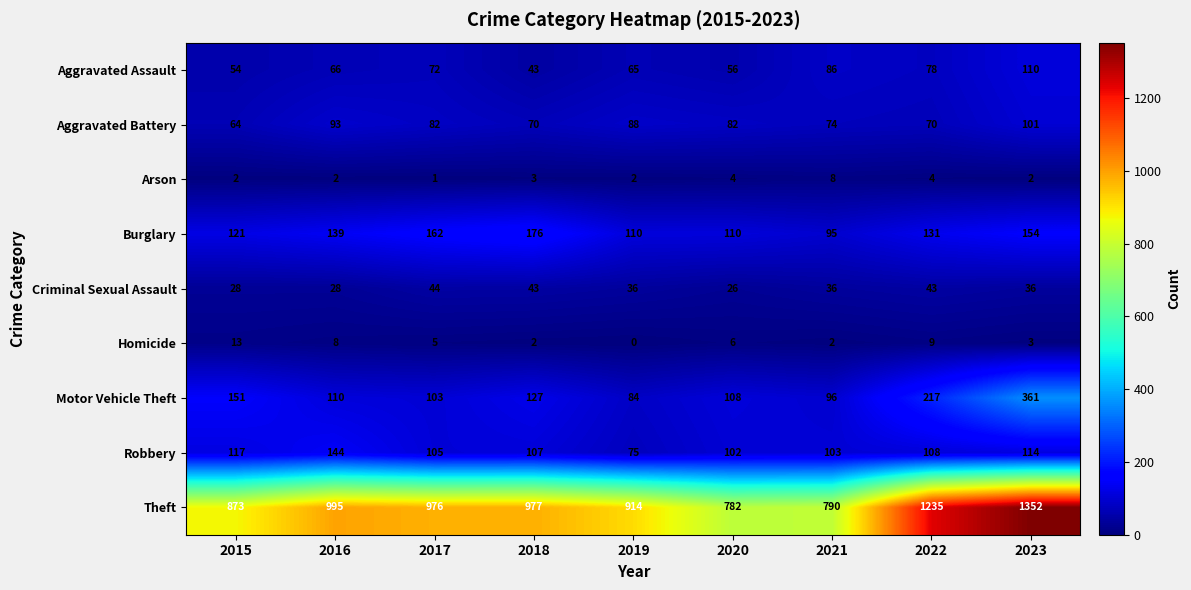

What is the difference between the second highest and minimum values in the Burglary series?

67